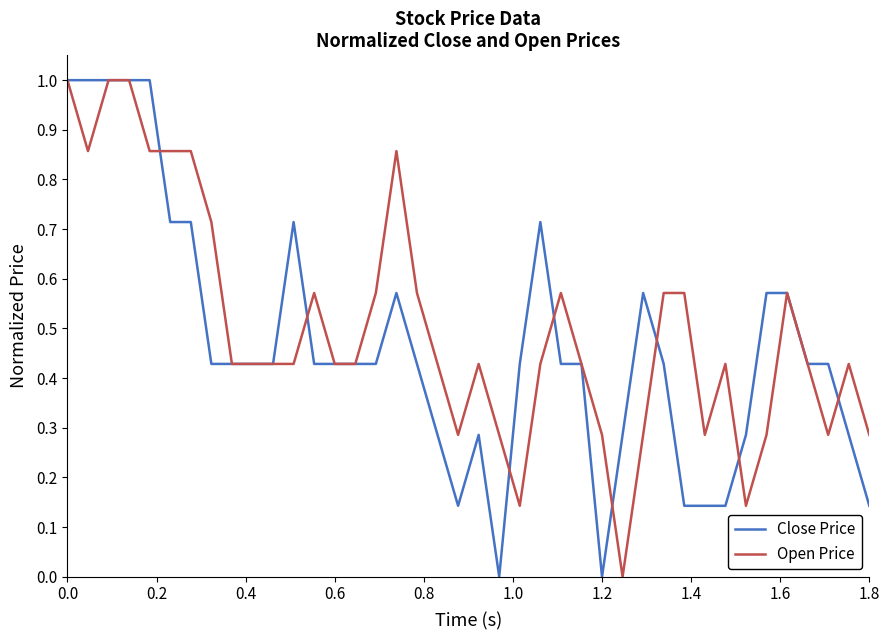

What is the maximum value shown in the chart?

1.0